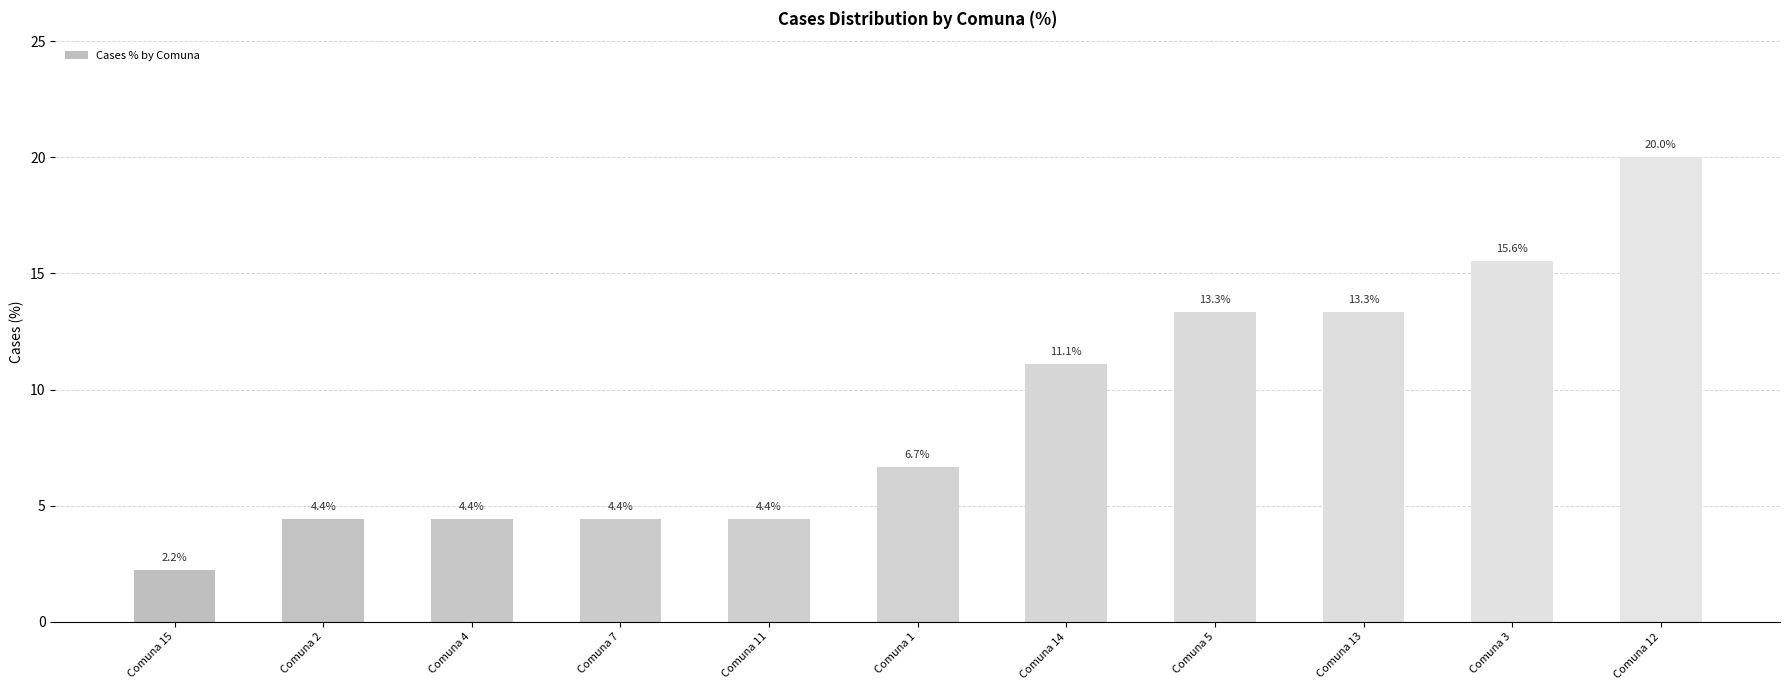

What is the sum of all values?

100.0